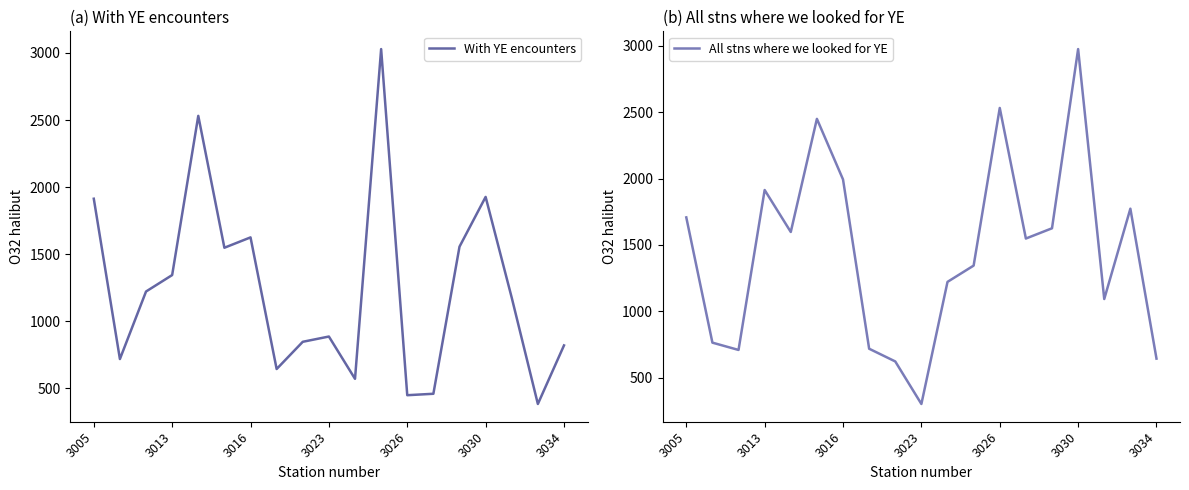

What is the maximum value for With YE encounters?

3028.5